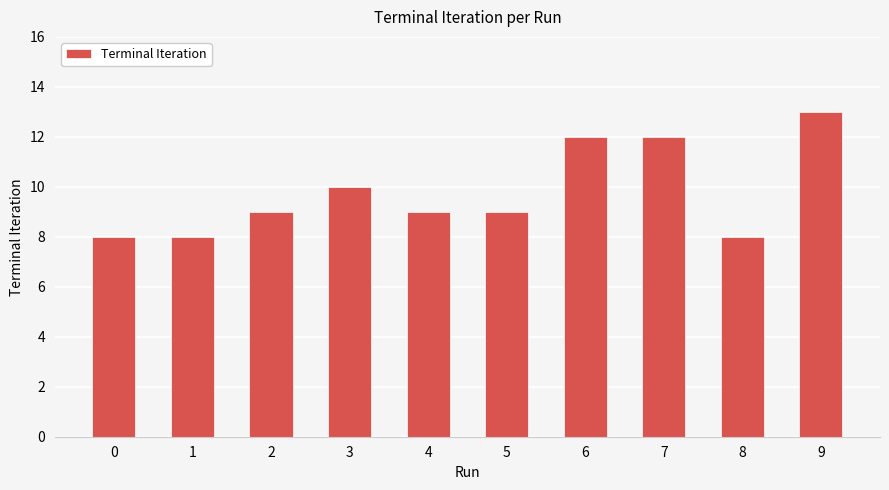

What is the change in value from 5 to 9?

+4